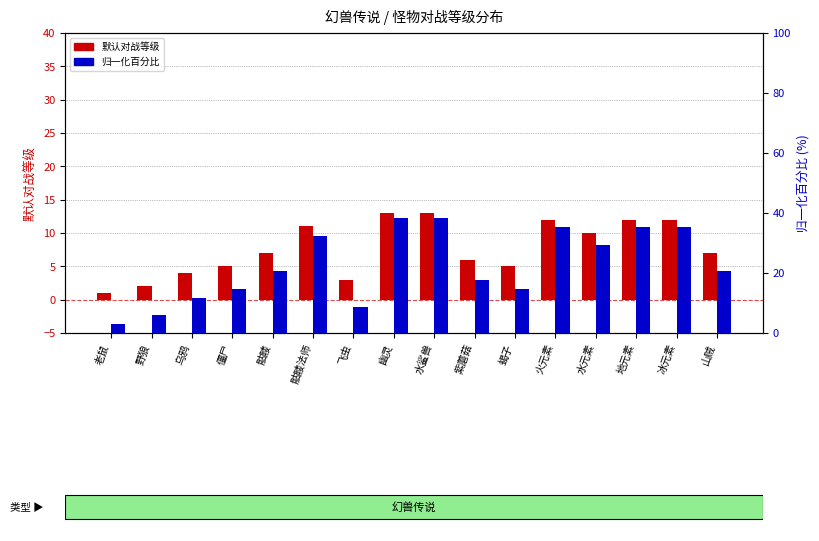

Reading right to left, transcribe all the data shown in this chart.

默认对战等级: 7.0	12.0	12.0	10.0	12.0	5.0	6.0	13.0	13.0	3.0	11.0	7.0	5.0	4.0	2.0	1.0
归一化百分比: 20.6	35.3	35.3	29.4	35.3	14.7	17.6	38.2	38.2	8.8	32.4	20.6	14.7	11.8	5.9	2.9